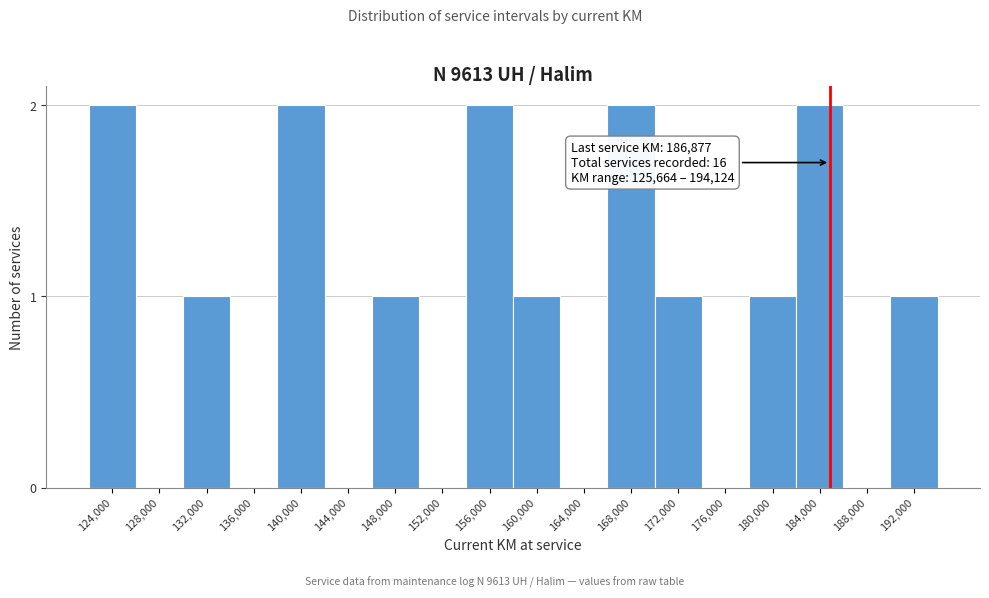

Reading left to right, what are all the values shown in this chart?

124,000=2	128,000=0	132,000=1	136,000=0	140,000=2	144,000=0	148,000=1	152,000=0	156,000=2	160,000=1	164,000=0	168,000=2	172,000=1	176,000=0	180,000=1	184,000=2	188,000=0	192,000=1